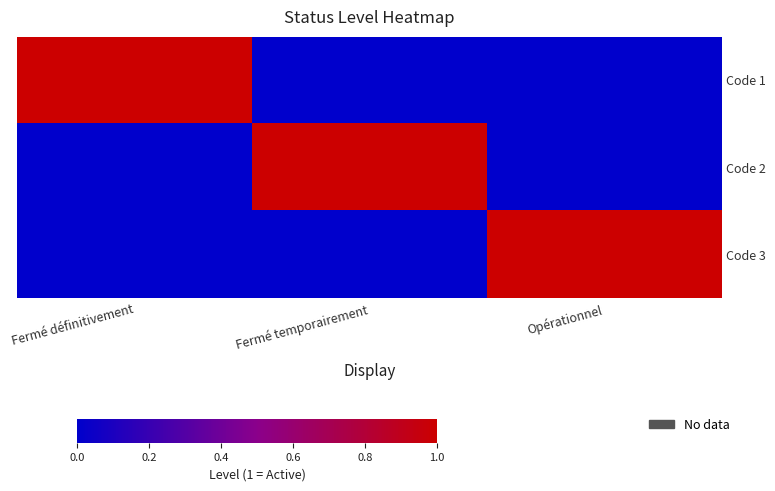

Between Fermé définitivement and Opérationnel, which series saw the biggest shift?

Code 1